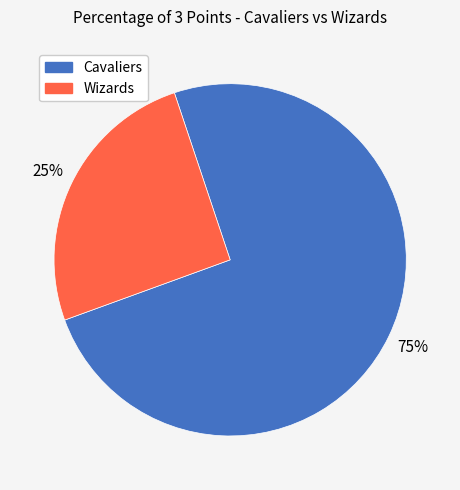

To the nearest percent, what portion does Wizards represent?

25%